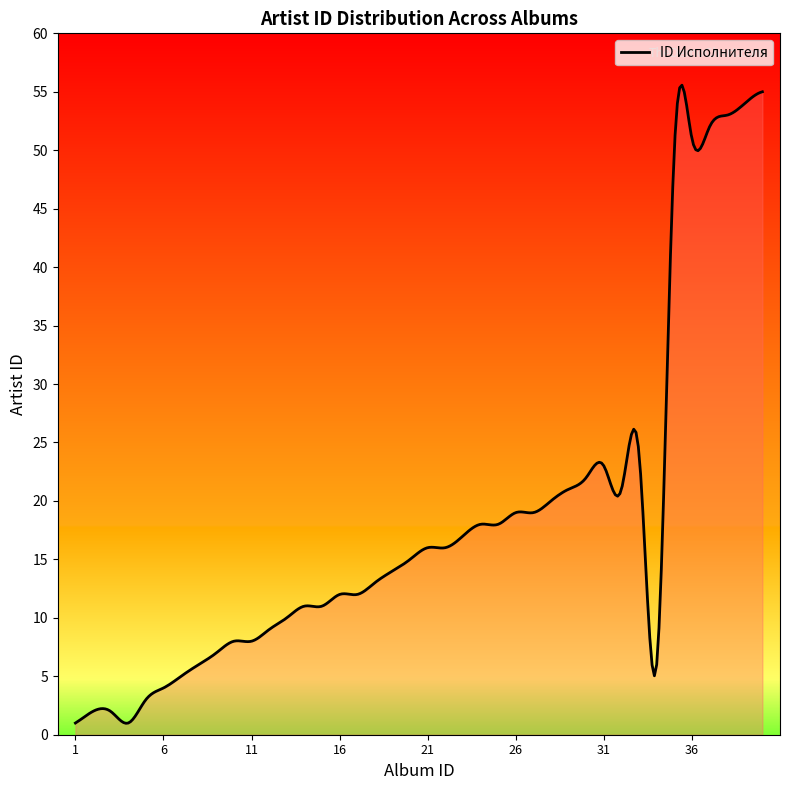

What is the value of the 4th point from the left?

1